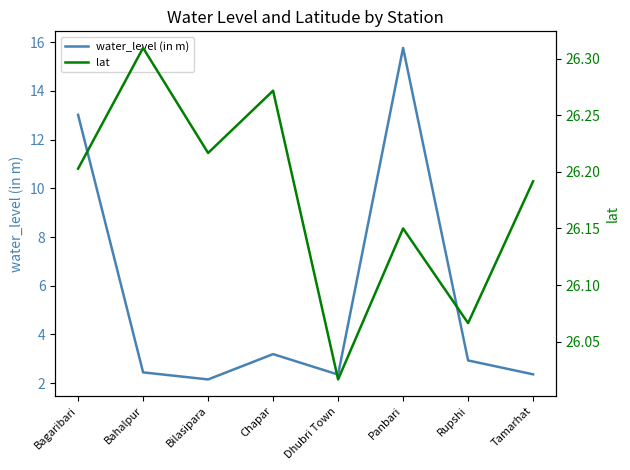

Does the chart have visible grid lines?

No